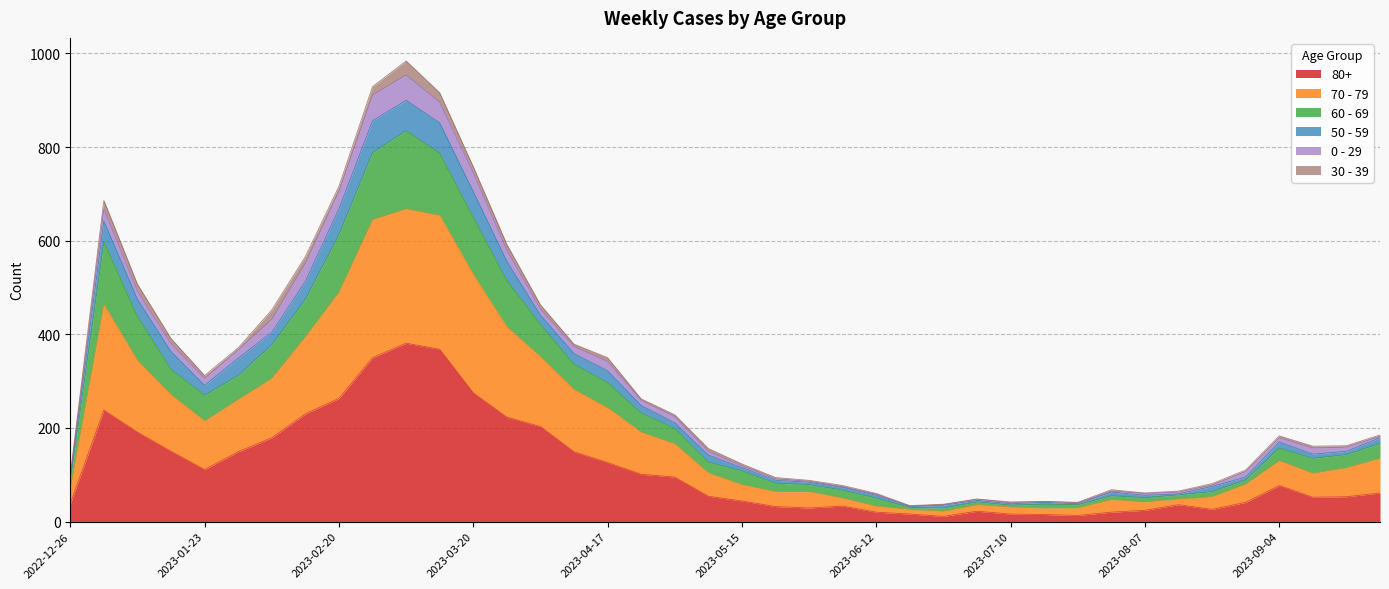

What are all the series names shown in the legend?

80+, 70 - 79, 60 - 69, 50 - 59, 0 - 29, 30 - 39